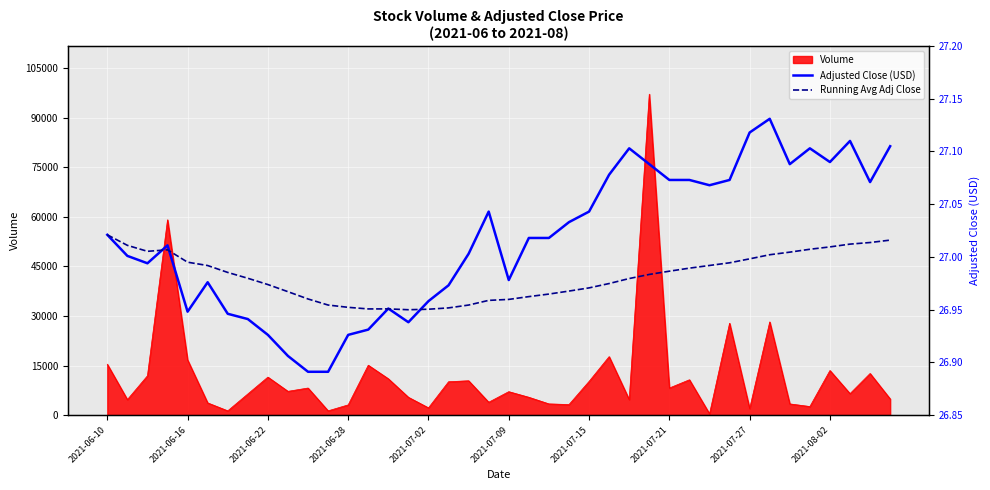

Reading left to right, what are all the values shown in this chart?

Adjusted Close (USD): 27.0	27.0	27.0	27.0	26.9	27.0	26.9	26.9	26.9	26.9	26.9	26.9	26.9	26.9	27.0	26.9	27.0	27.0	27.0	27.0	27.0	27.0	27.0	27.0	27.0	27.1	27.1	27.1	27.1	27.1	27.1	27.1	27.1	27.1	27.1	27.1	27.1	27.1	27.1	27.1
Running Avg Adj Close: 27.0	27.0	27.0	27.0	27.0	27.0	27.0	27.0	27.0	27.0	27.0	27.0	27.0	27.0	27.0	26.9	27.0	27.0	27.0	27.0	27.0	27.0	27.0	27.0	27.0	27.0	27.0	27.0	27.0	27.0	27.0	27.0	27.0	27.0	27.0	27.0	27.0	27.0	27.0	27.0